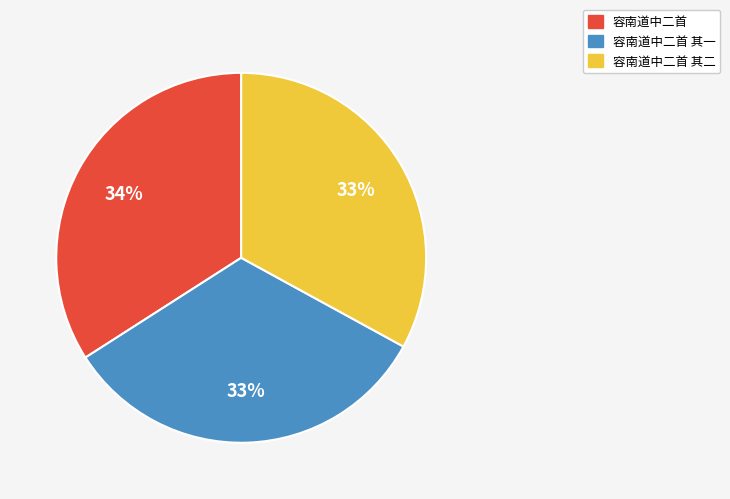

Does any single category account for the majority?

No